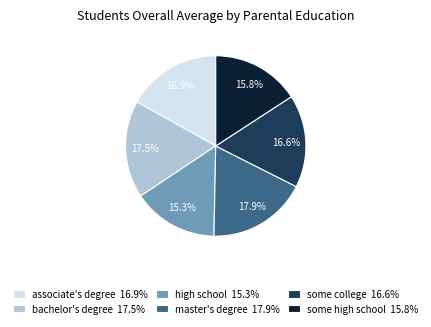

To the nearest percent, what is the combined percentage of high school and some high school?

31%